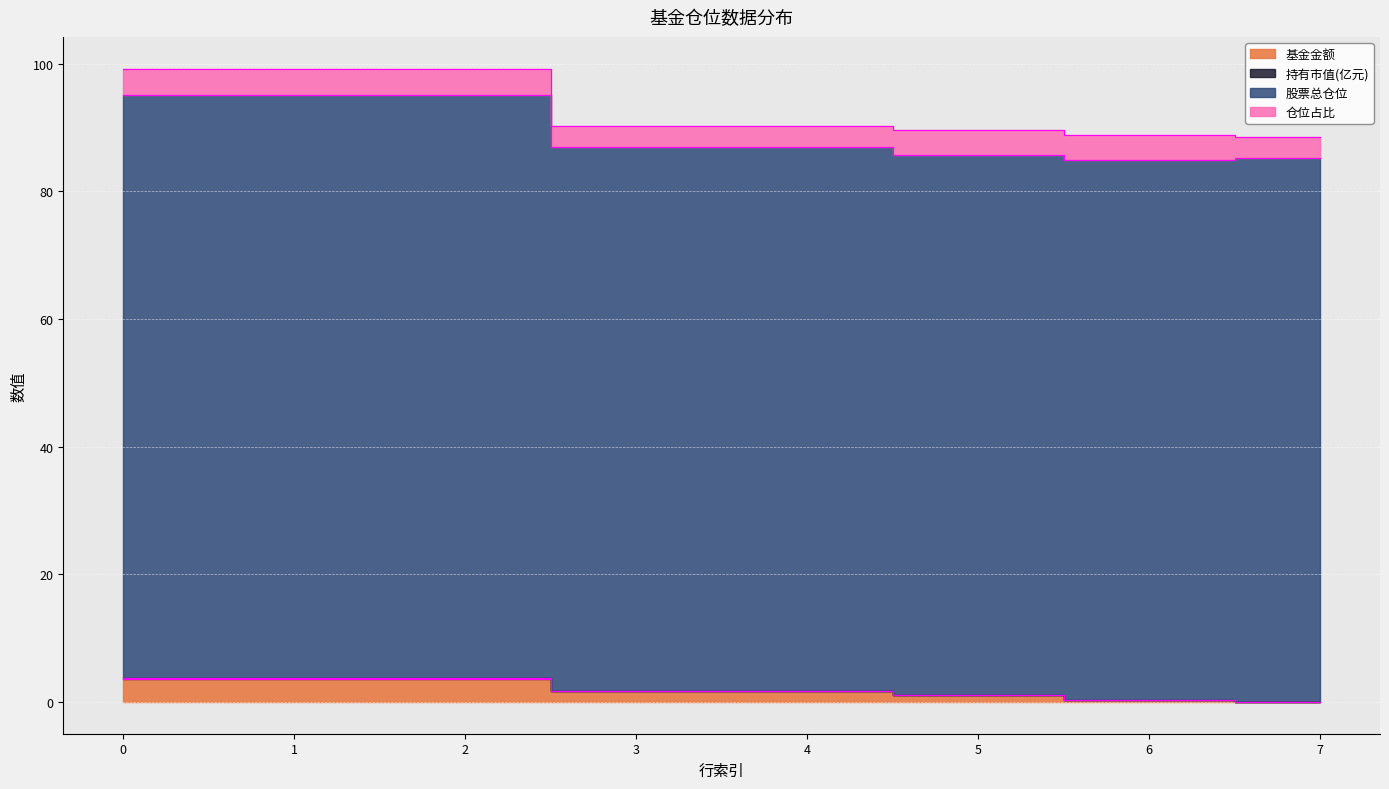

True or false: 基金金额 has more than 1 interior local peaks.

False